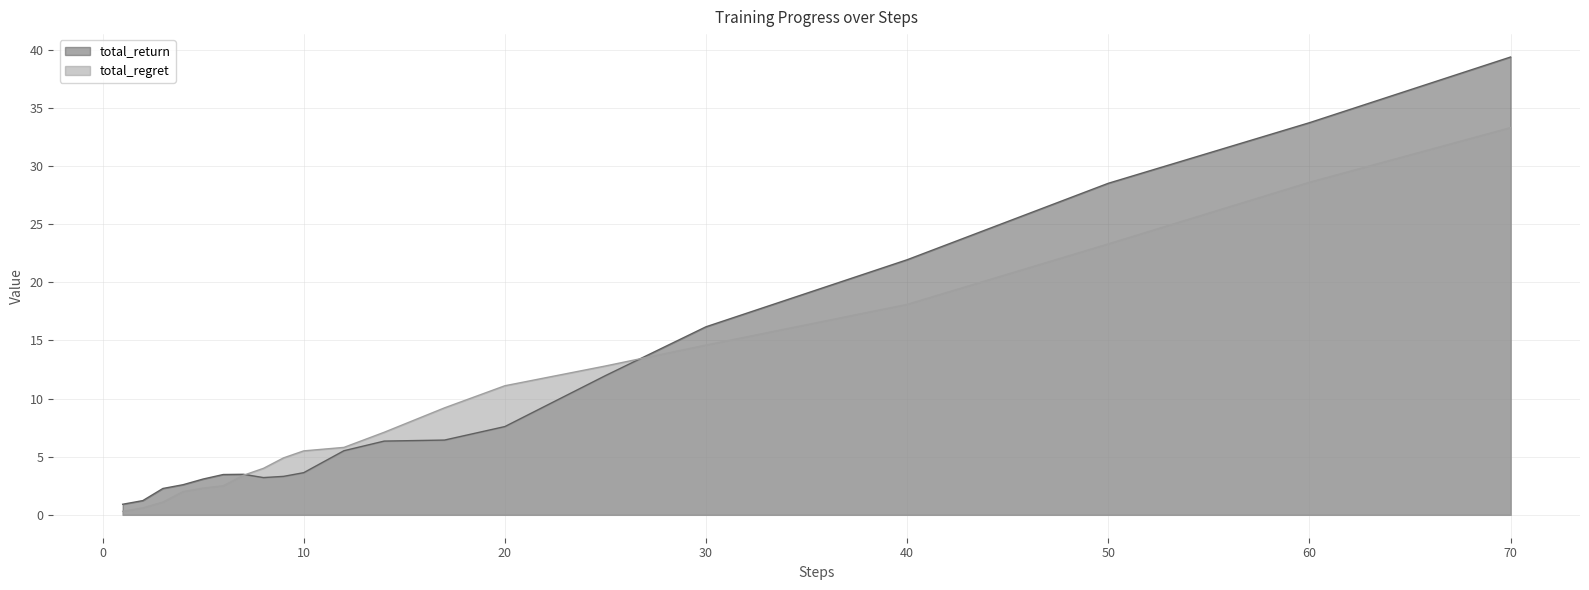

Which series has the widest spread of values?

total_return